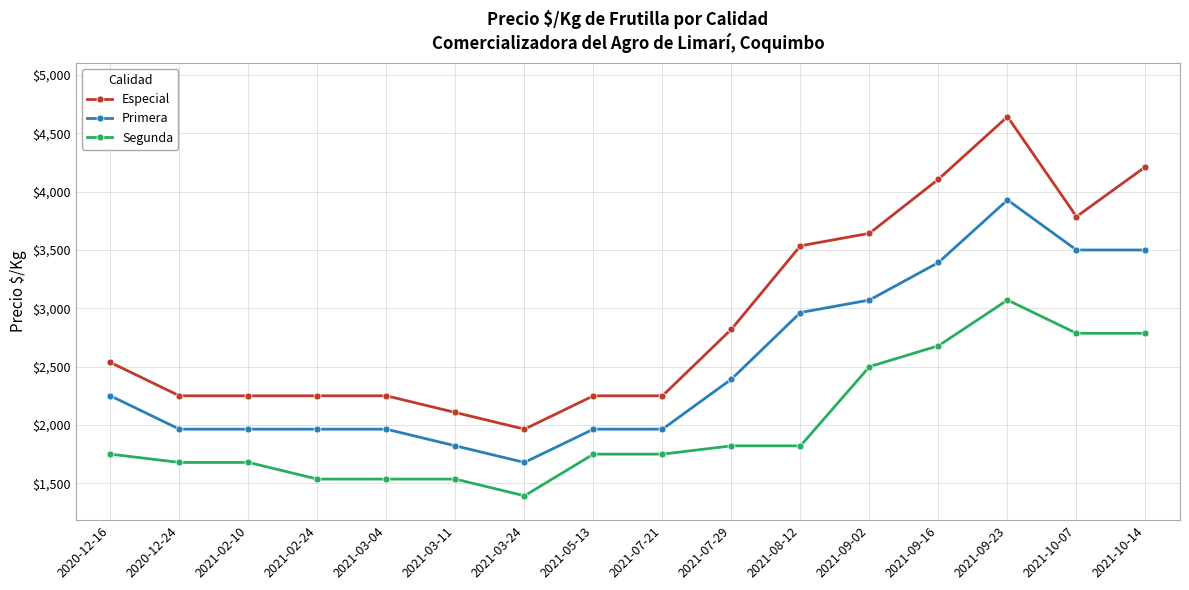

How many lines are shown in the chart?

3